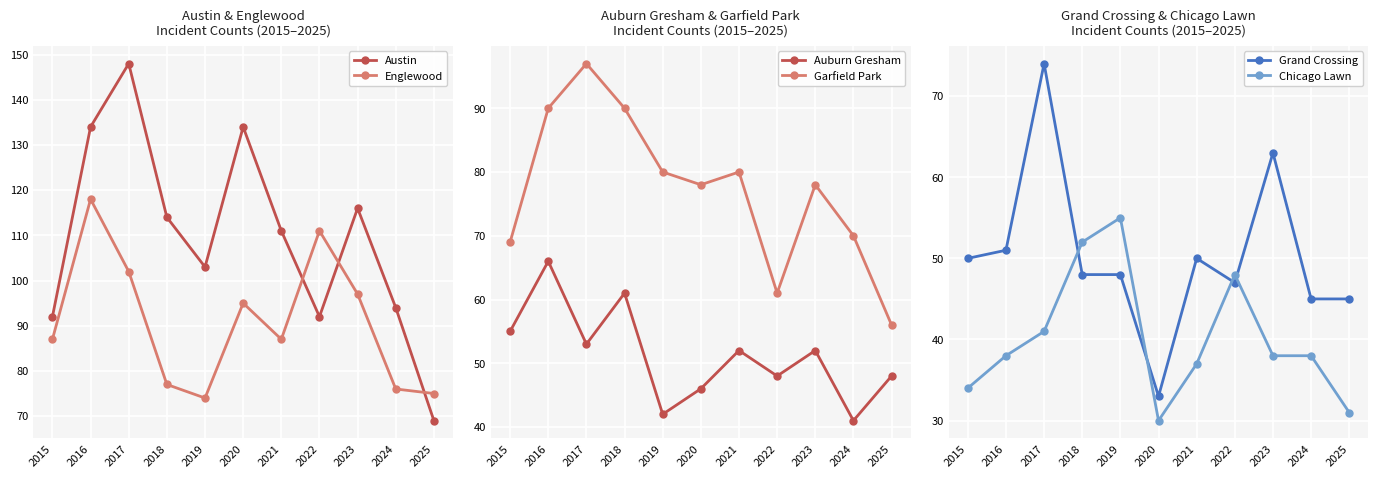

What is the minimum value shown in the chart?

30